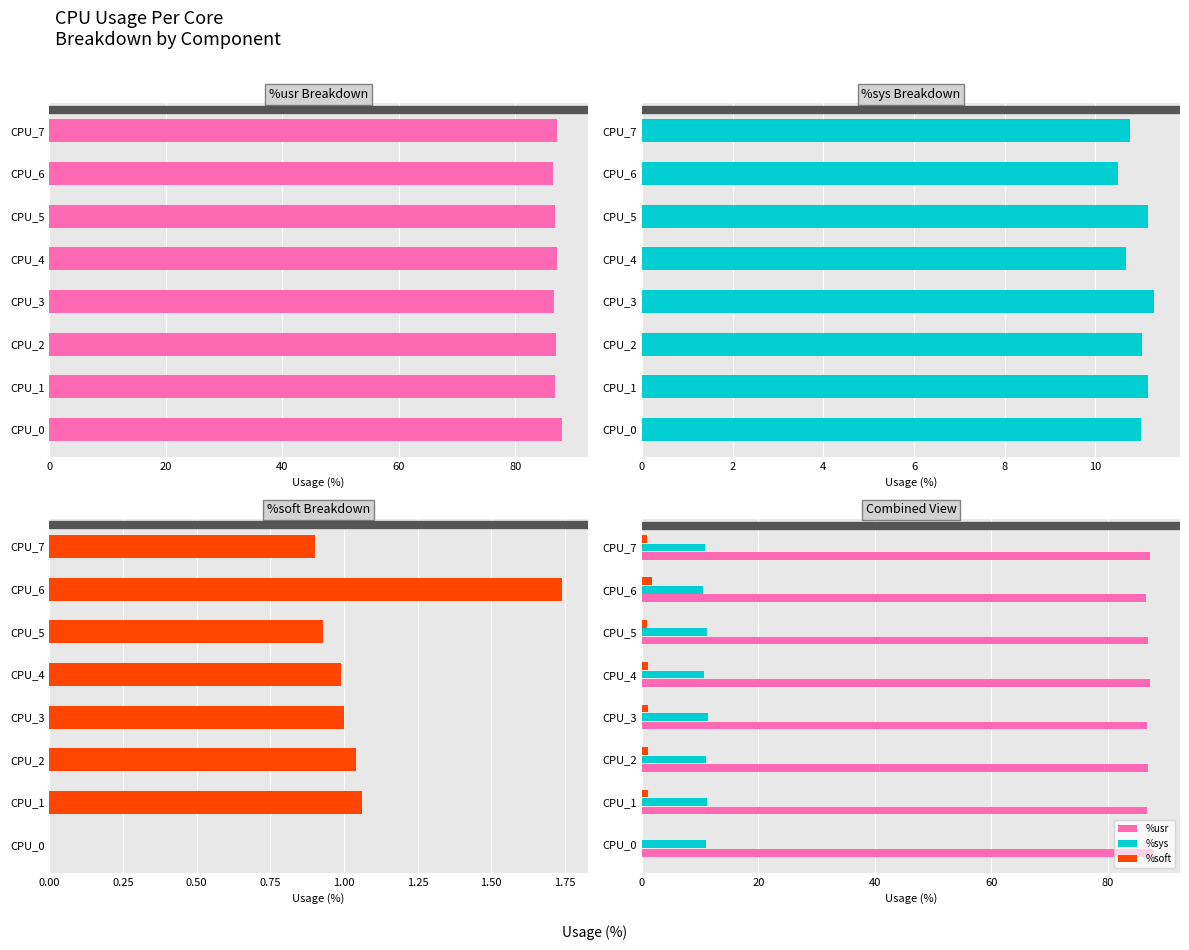

What is the value of the %sys bar at the 6th from the left?

11.2